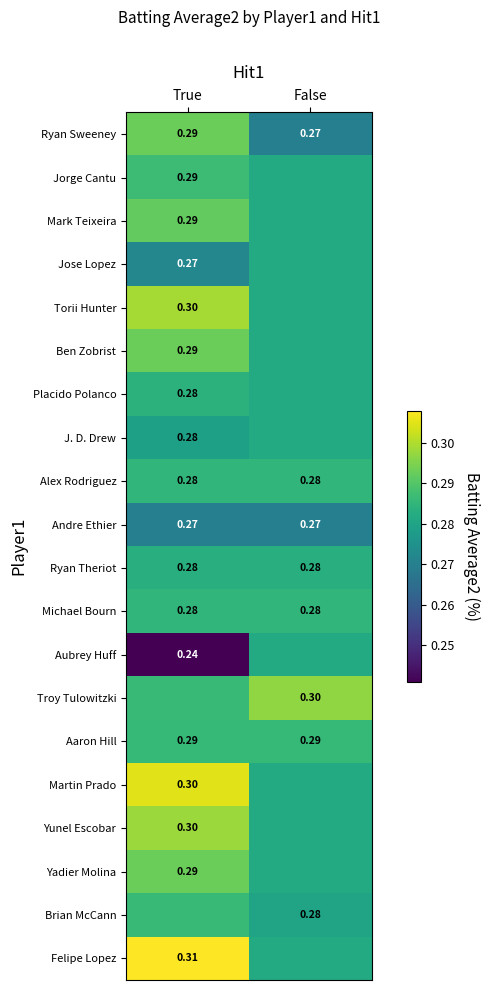

Is the value of Andre Ethier at False greater than the value of Jorge Cantu at True?

No